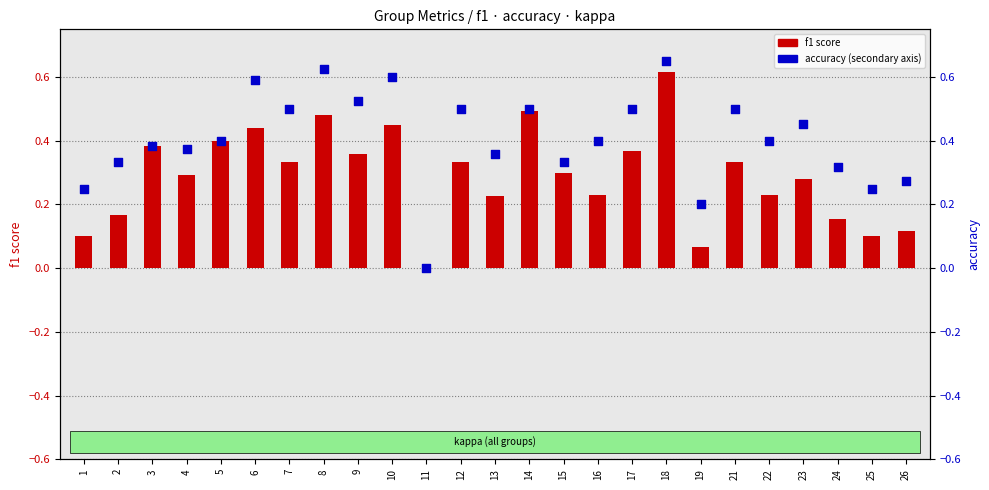

Which series has the largest Y range (max minus min)?

accuracy